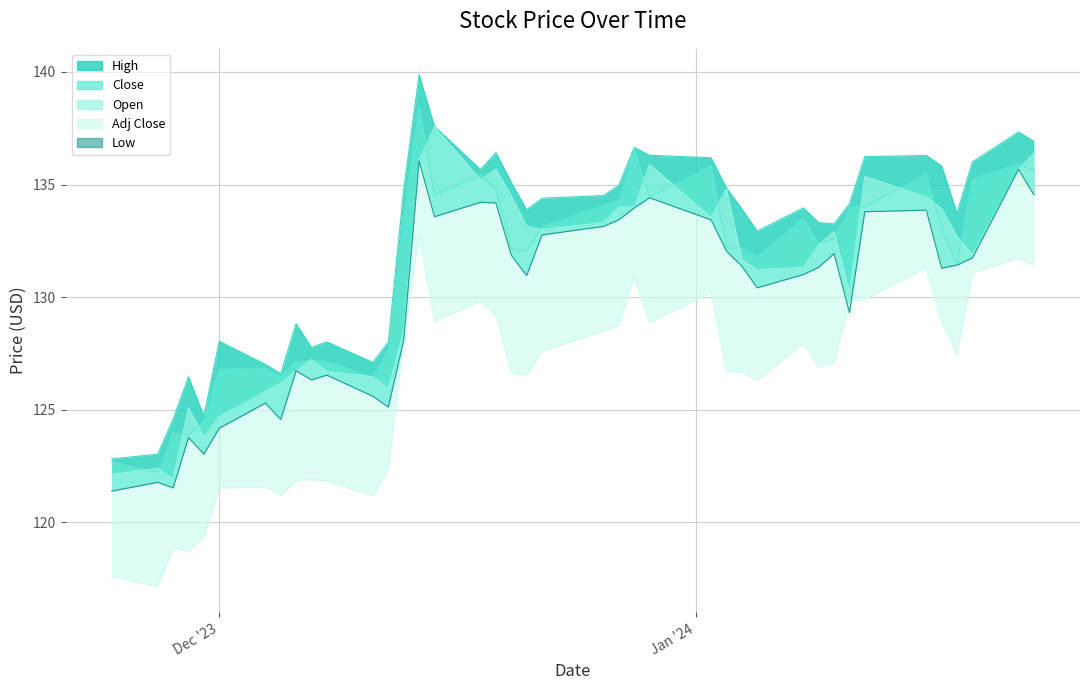

What is the highest value of the Adj Close series?

132.7